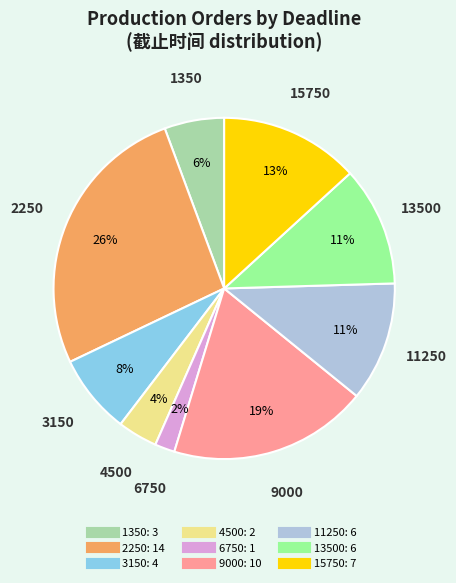

To the nearest percent, what is the average slice percentage?

11%